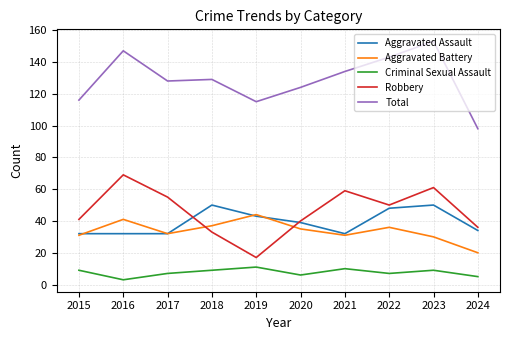

Which series has the widest spread of values?

Total